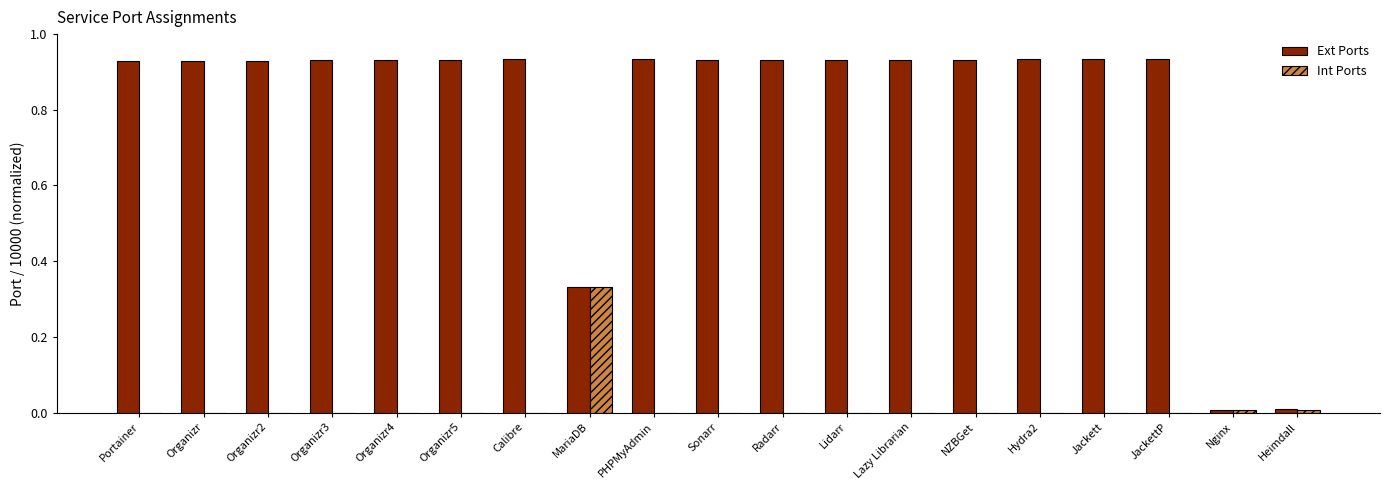

Which series has the largest total across all categories?

Ext Ports